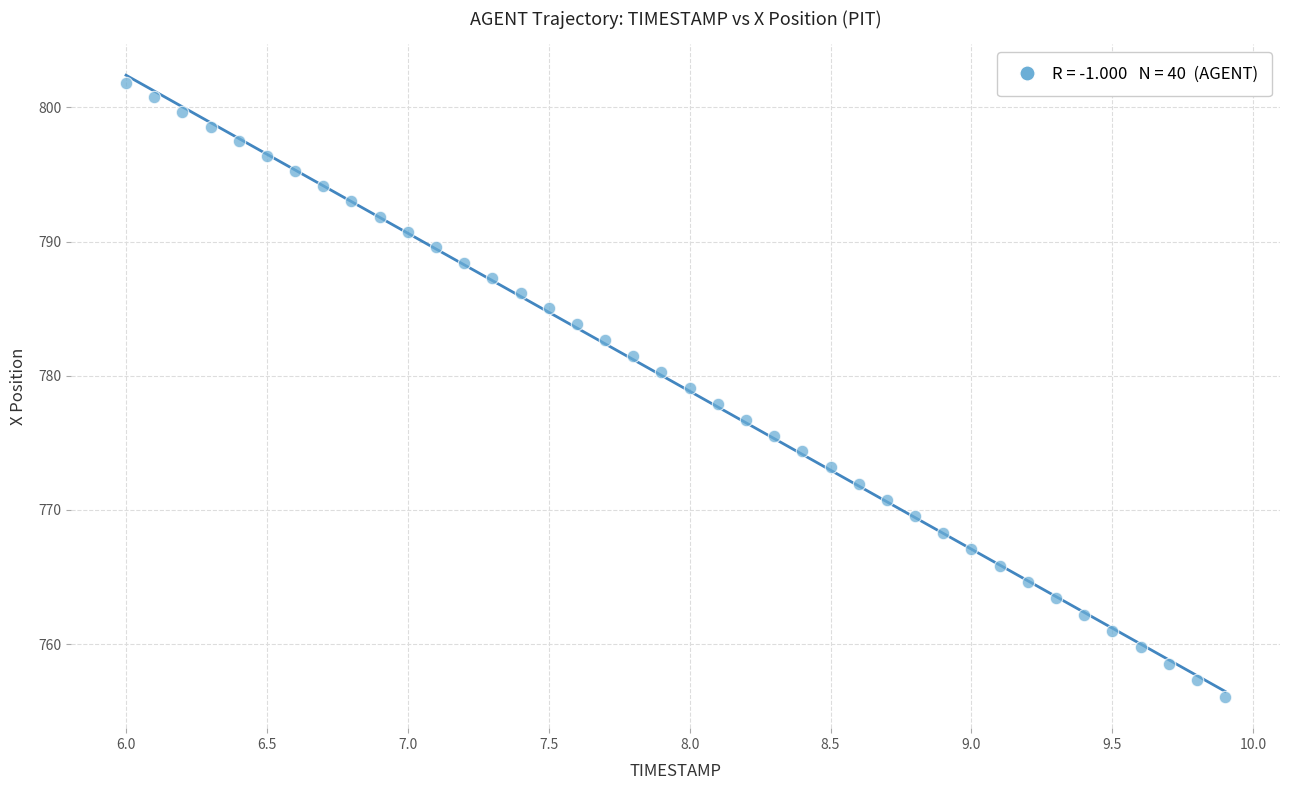

What is the range of X values (max minus min)?

3.9